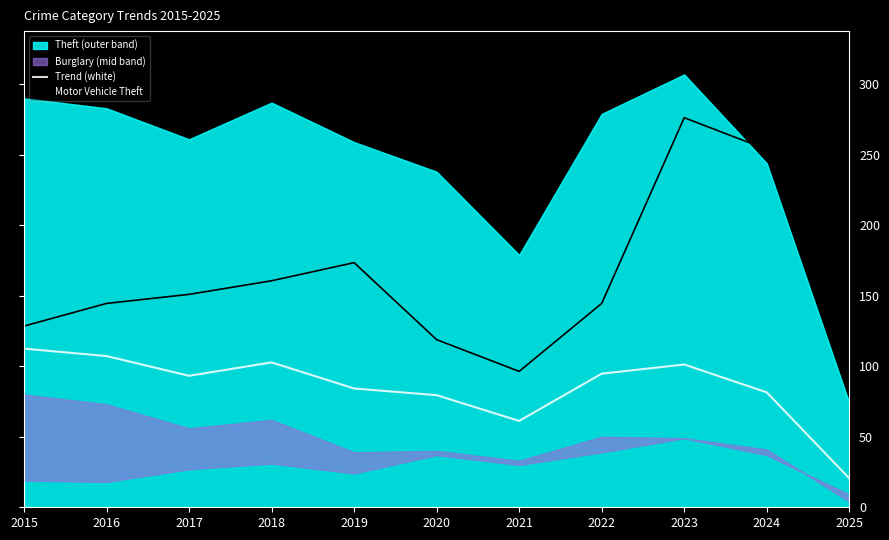

Reading right to left, what are all the values shown in this chart?

Trend (white): 2025=20.5	2024=81.5	2023=101.2	2022=94.8	2021=61.2	2020=79.5	2019=84.2	2018=102.8	2017=93.2	2016=107.2	2015=112.5
Motor Vehicle Theft: 2025=90.0	2024=253.8	2023=276.3	2022=144.6	2021=96.4	2020=118.9	2019=173.5	2018=160.6	2017=151.0	2016=144.6	2015=128.5